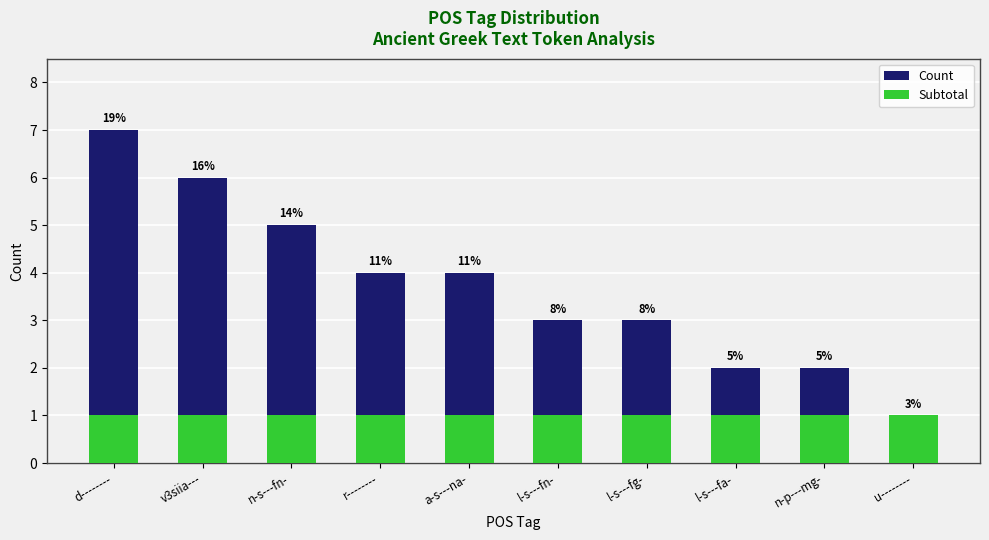

Rank the series by their maximum value, from lowest to highest.

Subtotal, Count